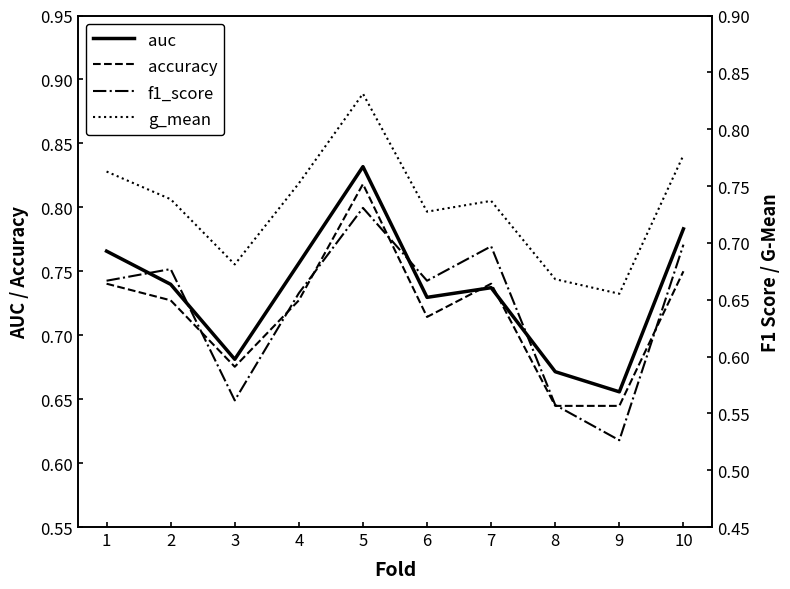

The value of accuracy at 10 is 1.3. True or false?

False